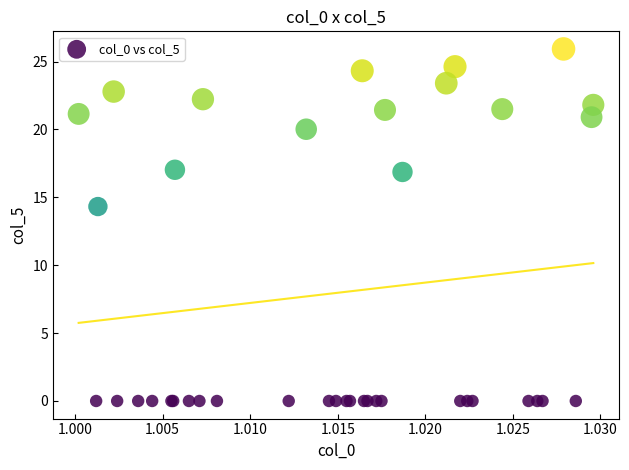

What Y value in the scatter plot is closest to 12?

14.3